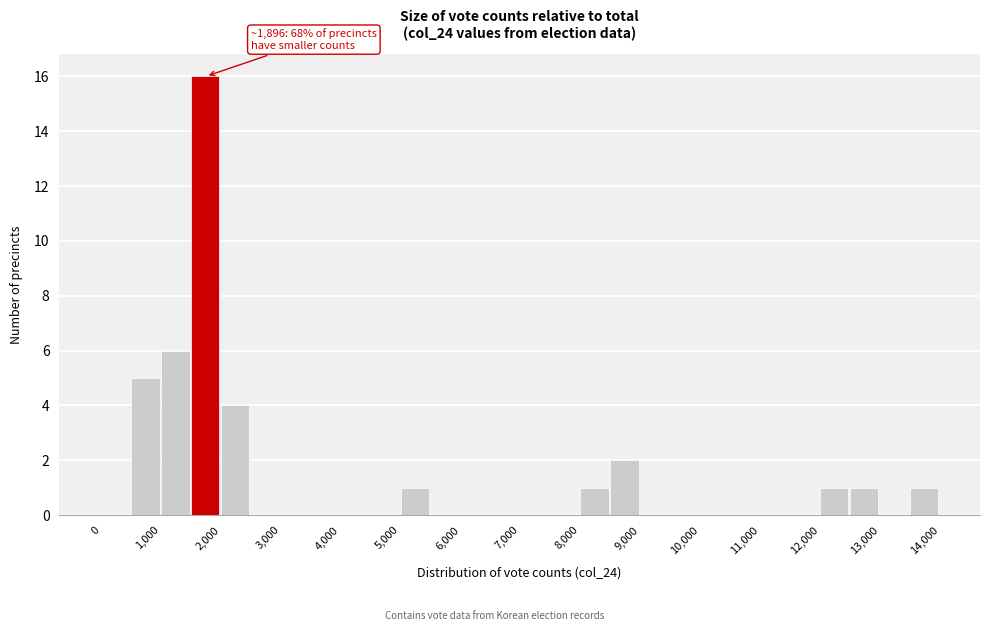

Which range on the x-axis has the tallest bar?

1500 to 2000